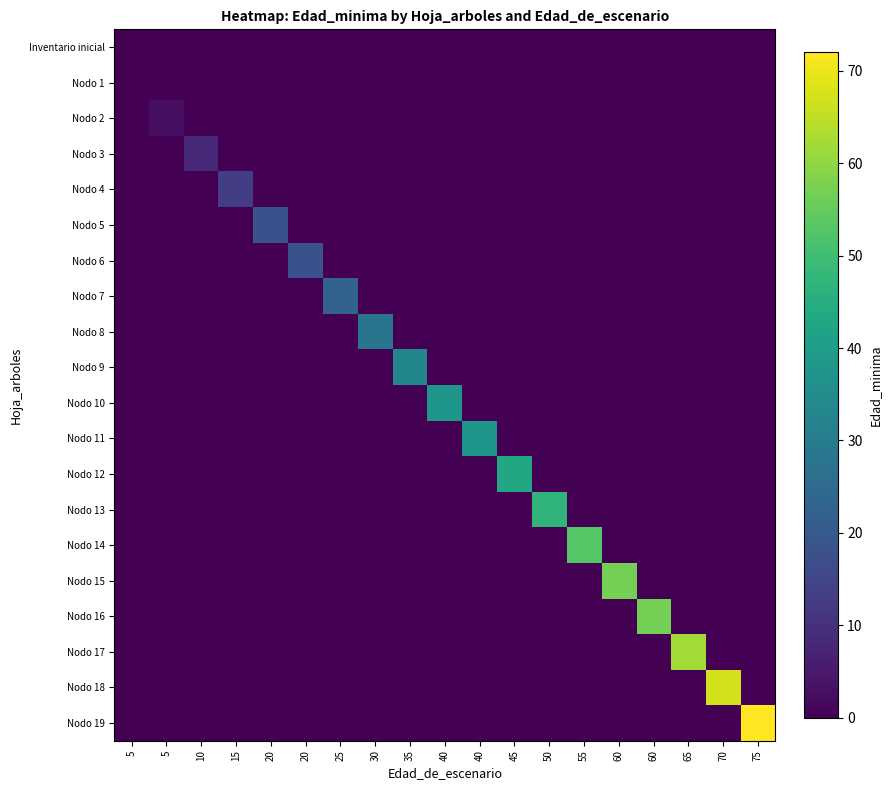

Reading left to right, transcribe all the data shown in this chart.

Inventario inicial: 5=0	5=0	10=0	15=0	20=0	20=0	25=0	30=0	35=0	40=0	40=0	45=0	50=0	55=0	60=0	60=0	65=0	70=0	75=0
Nodo 1: 5=0	5=0	10=0	15=0	20=0	20=0	25=0	30=0	35=0	40=0	40=0	45=0	50=0	55=0	60=0	60=0	65=0	70=0	75=0
Nodo 2: 5=0	5=3	10=0	15=0	20=0	20=0	25=0	30=0	35=0	40=0	40=0	45=0	50=0	55=0	60=0	60=0	65=0	70=0	75=0
Nodo 3: 5=0	5=0	10=8	15=0	20=0	20=0	25=0	30=0	35=0	40=0	40=0	45=0	50=0	55=0	60=0	60=0	65=0	70=0	75=0
Nodo 4: 5=0	5=0	10=0	15=13	20=0	20=0	25=0	30=0	35=0	40=0	40=0	45=0	50=0	55=0	60=0	60=0	65=0	70=0	75=0
Nodo 5: 5=0	5=0	10=0	15=0	20=18	20=0	25=0	30=0	35=0	40=0	40=0	45=0	50=0	55=0	60=0	60=0	65=0	70=0	75=0
Nodo 6: 5=0	5=0	10=0	15=0	20=0	20=18	25=0	30=0	35=0	40=0	40=0	45=0	50=0	55=0	60=0	60=0	65=0	70=0	75=0
Nodo 7: 5=0	5=0	10=0	15=0	20=0	20=0	25=23	30=0	35=0	40=0	40=0	45=0	50=0	55=0	60=0	60=0	65=0	70=0	75=0
Nodo 8: 5=0	5=0	10=0	15=0	20=0	20=0	25=0	30=28	35=0	40=0	40=0	45=0	50=0	55=0	60=0	60=0	65=0	70=0	75=0
Nodo 9: 5=0	5=0	10=0	15=0	20=0	20=0	25=0	30=0	35=33	40=0	40=0	45=0	50=0	55=0	60=0	60=0	65=0	70=0	75=0
Nodo 10: 5=0	5=0	10=0	15=0	20=0	20=0	25=0	30=0	35=0	40=38	40=0	45=0	50=0	55=0	60=0	60=0	65=0	70=0	75=0
Nodo 11: 5=0	5=0	10=0	15=0	20=0	20=0	25=0	30=0	35=0	40=0	40=38	45=0	50=0	55=0	60=0	60=0	65=0	70=0	75=0
Nodo 12: 5=0	5=0	10=0	15=0	20=0	20=0	25=0	30=0	35=0	40=0	40=0	45=43	50=0	55=0	60=0	60=0	65=0	70=0	75=0
Nodo 13: 5=0	5=0	10=0	15=0	20=0	20=0	25=0	30=0	35=0	40=0	40=0	45=0	50=47	55=0	60=0	60=0	65=0	70=0	75=0
Nodo 14: 5=0	5=0	10=0	15=0	20=0	20=0	25=0	30=0	35=0	40=0	40=0	45=0	50=0	55=53	60=0	60=0	65=0	70=0	75=0
Nodo 15: 5=0	5=0	10=0	15=0	20=0	20=0	25=0	30=0	35=0	40=0	40=0	45=0	50=0	55=0	60=57	60=0	65=0	70=0	75=0
Nodo 16: 5=0	5=0	10=0	15=0	20=0	20=0	25=0	30=0	35=0	40=0	40=0	45=0	50=0	55=0	60=0	60=57	65=0	70=0	75=0
Nodo 17: 5=0	5=0	10=0	15=0	20=0	20=0	25=0	30=0	35=0	40=0	40=0	45=0	50=0	55=0	60=0	60=0	65=62	70=0	75=0
Nodo 18: 5=0	5=0	10=0	15=0	20=0	20=0	25=0	30=0	35=0	40=0	40=0	45=0	50=0	55=0	60=0	60=0	65=0	70=67	75=0
Nodo 19: 5=0	5=0	10=0	15=0	20=0	20=0	25=0	30=0	35=0	40=0	40=0	45=0	50=0	55=0	60=0	60=0	65=0	70=0	75=72